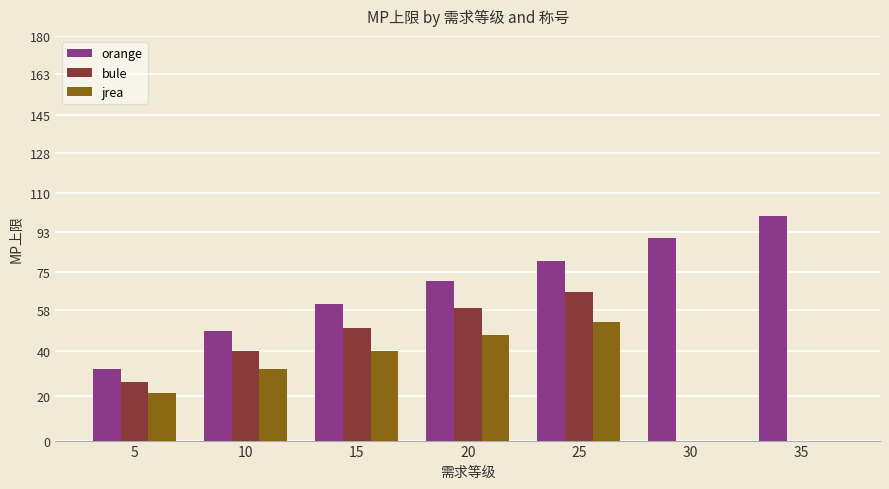

Between 10 and 15, which series saw the biggest shift?

orange